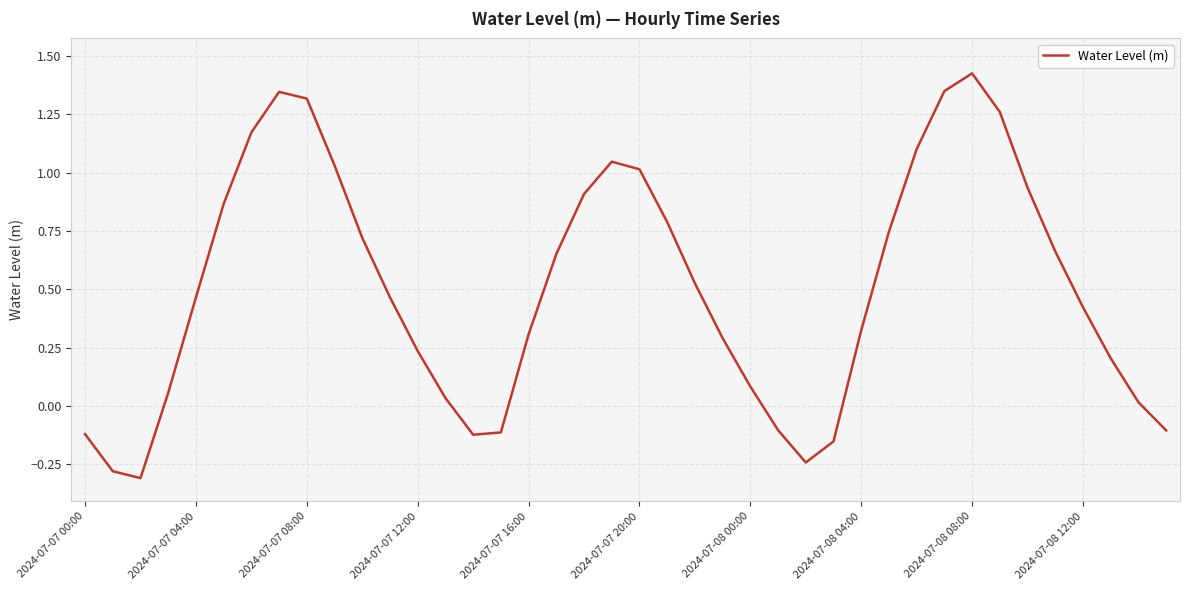

How many series are shown in this chart?

1